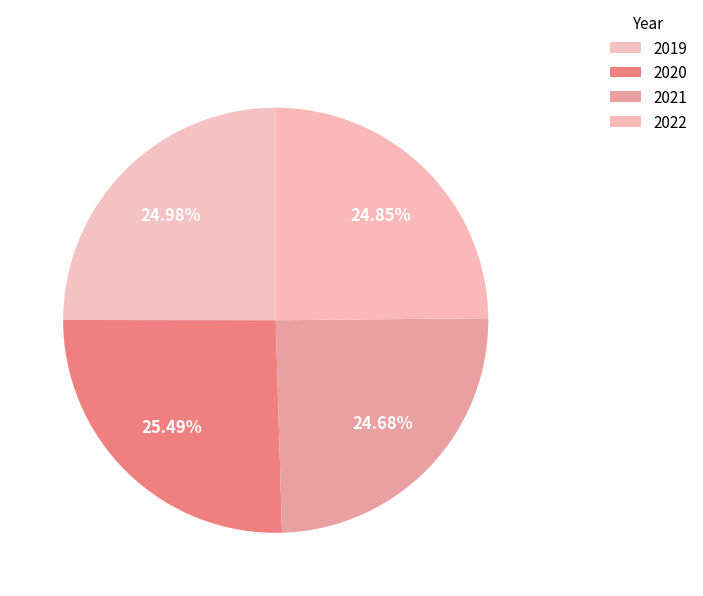

Count the number of slices in the pie.

4